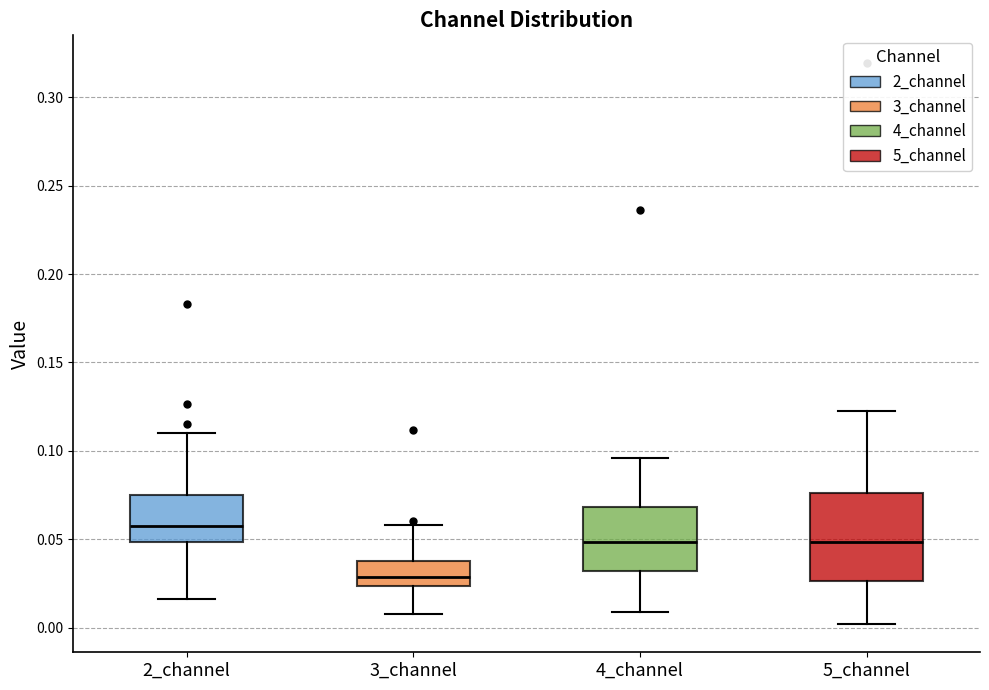

Reading left to right, transcribe this box plot: for each box, give where its median line is, the range the box spans, and where its two whiskers end, as read against the y-axis. The values are not printed on the chart, so give them approximately, as read against the axis.

2_channel: median 0.055, box 0.050 to 0.075, whiskers 0.015 to 0.110
3_channel: median 0.030, box 0.025 to 0.040, whiskers 0.010 to 0.060
4_channel: median 0.050, box 0.030 to 0.070, whiskers 0.010 to 0.095
5_channel: median 0.050, box 0.025 to 0.075, whiskers 0.000 to 0.125